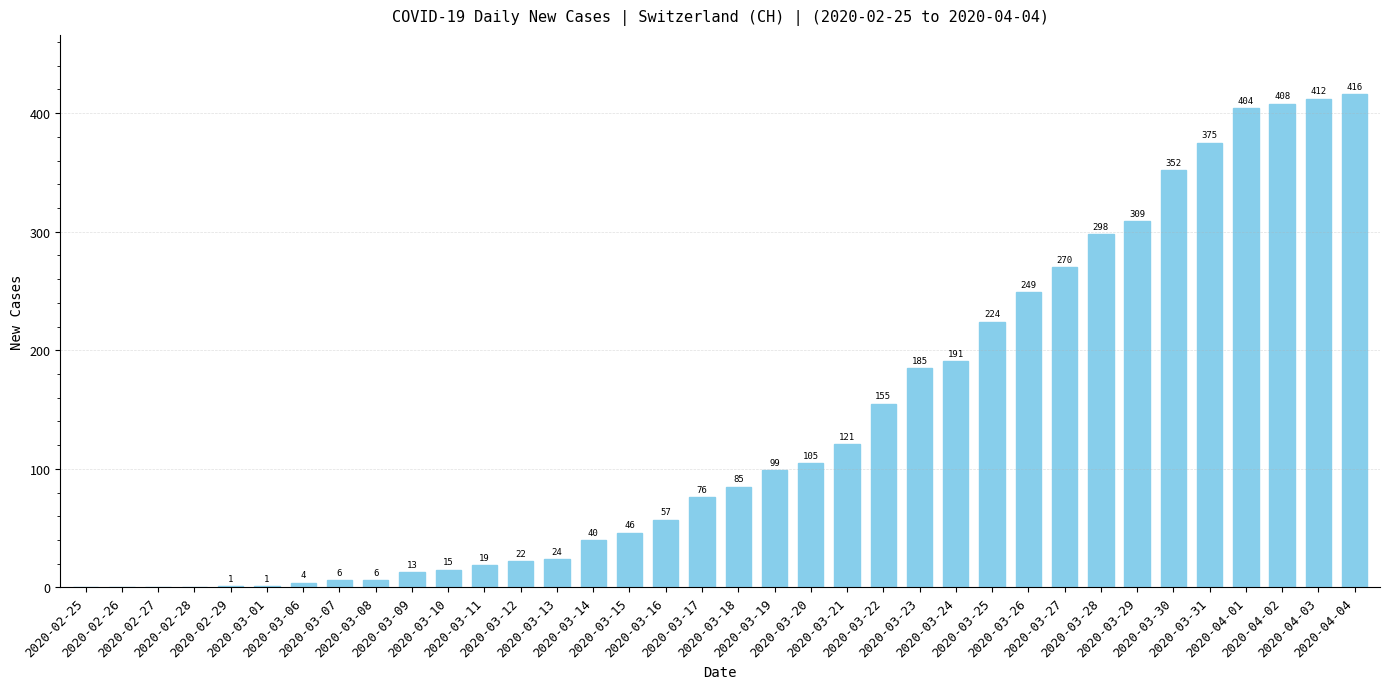

Approximately how many times larger is the value at 2020-03-28 compared to 2020-03-27?

1.1